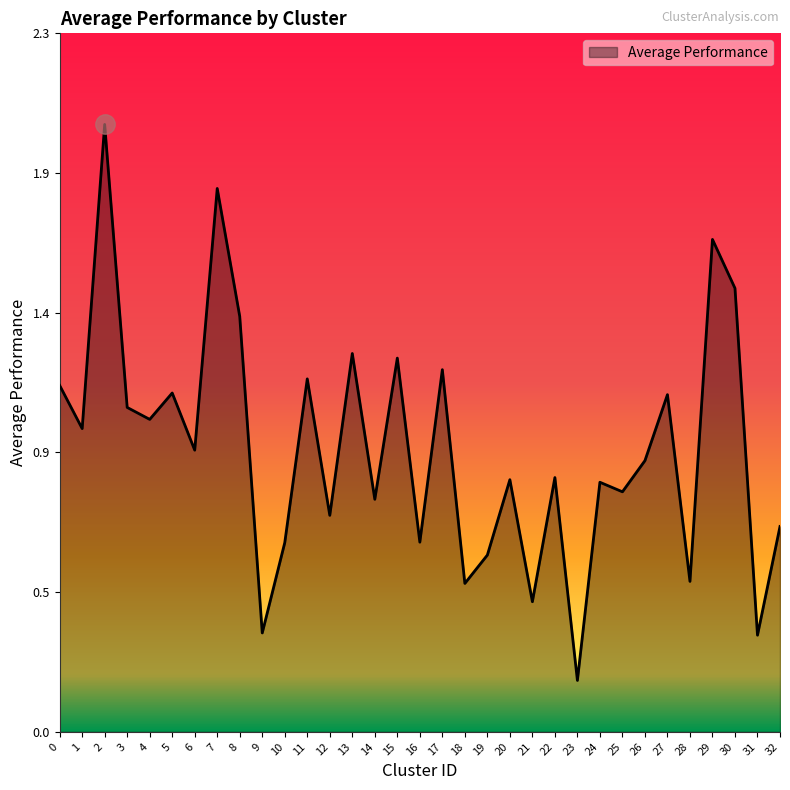

Rank the categories by value from lowest to highest.

23, 31, 9, 21, 18, 28, 19, 10, 16, 32, 12, 14, 25, 24, 20, 22, 26, 6, 1, 4, 3, 27, 5, 0, 11, 17, 15, 13, 8, 30, 29, 7, 2